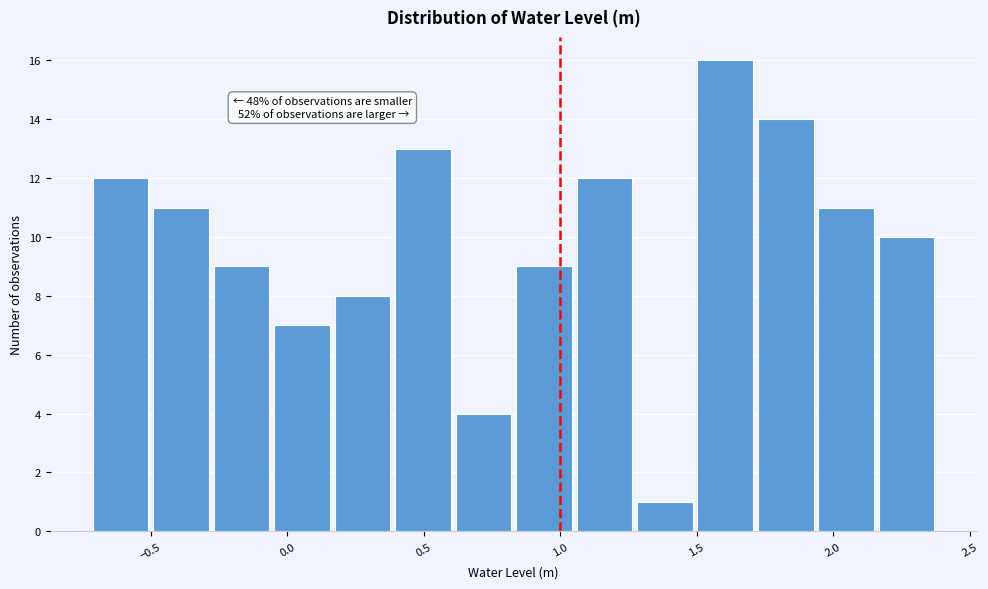

Which range on the x-axis has the tallest bar?

1.50 to 1.70